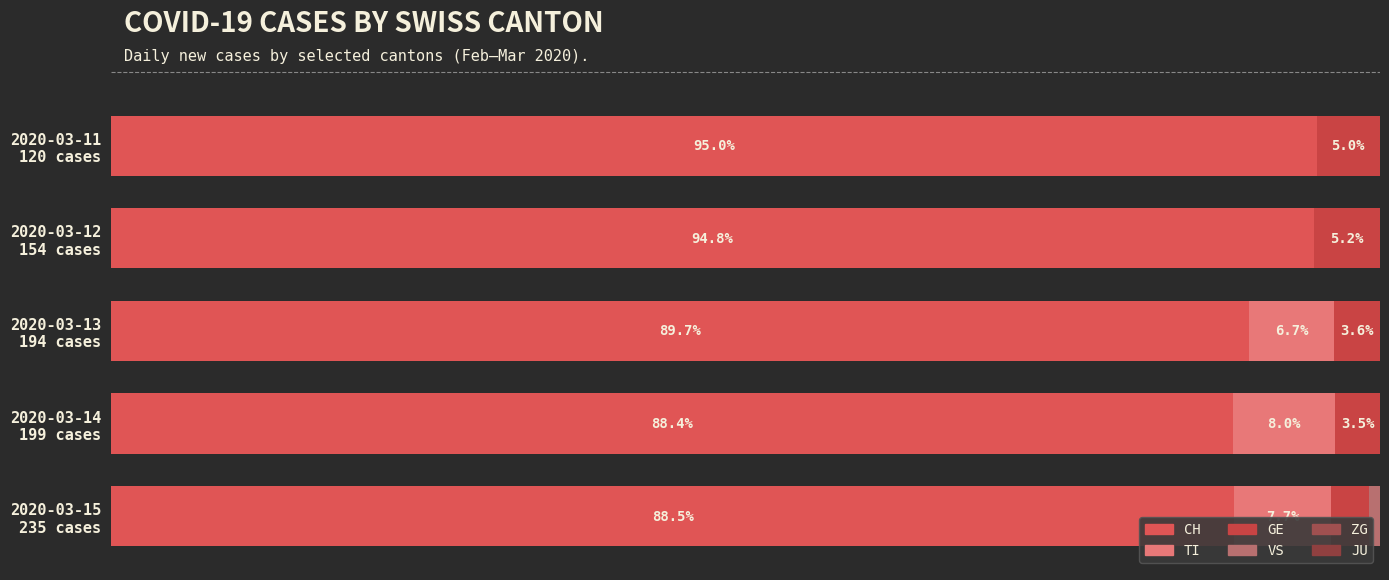

Which series has the largest total across all categories?

CH